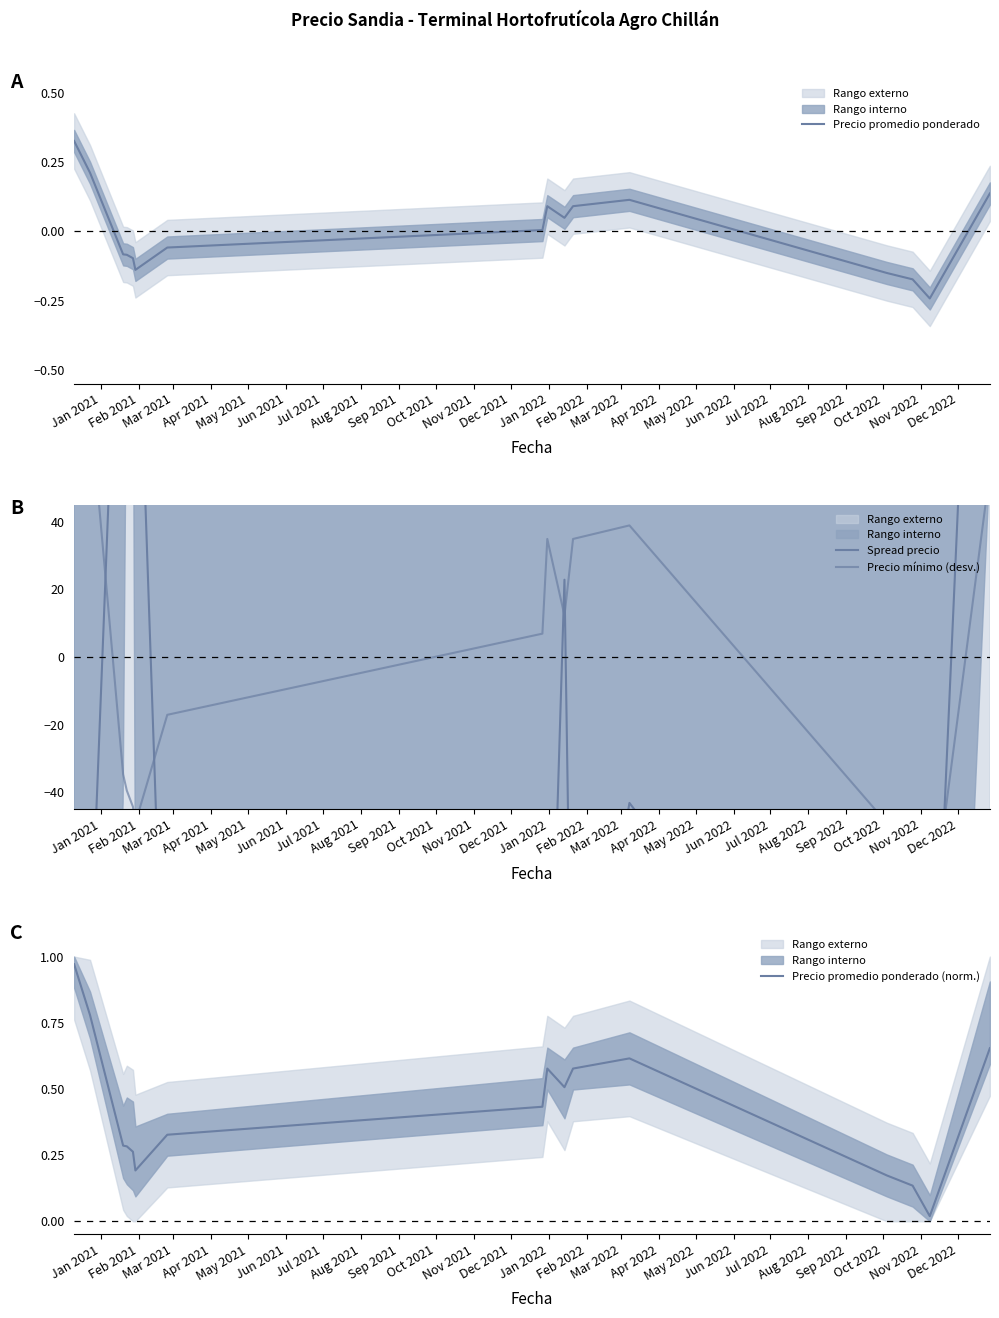

What are all the series names shown in the legend?

Precio promedio ponderado, Spread precio, Precio mínimo (desv.), Precio promedio ponderado (norm.)